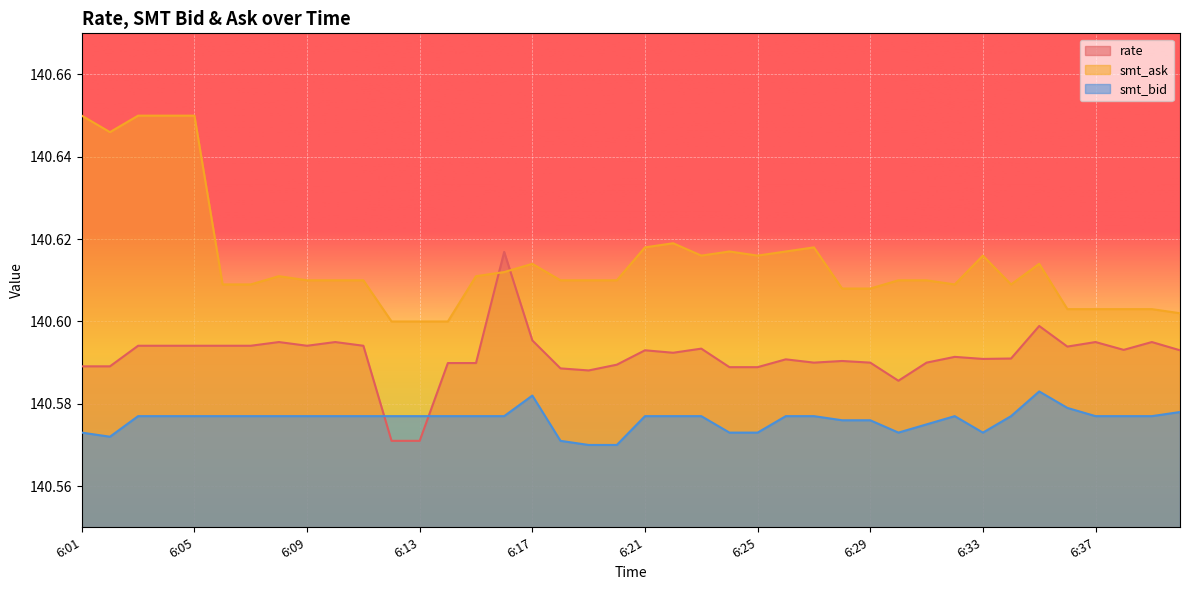

List the series in order of their overall mean, lowest first.

smt_bid, rate, smt_ask